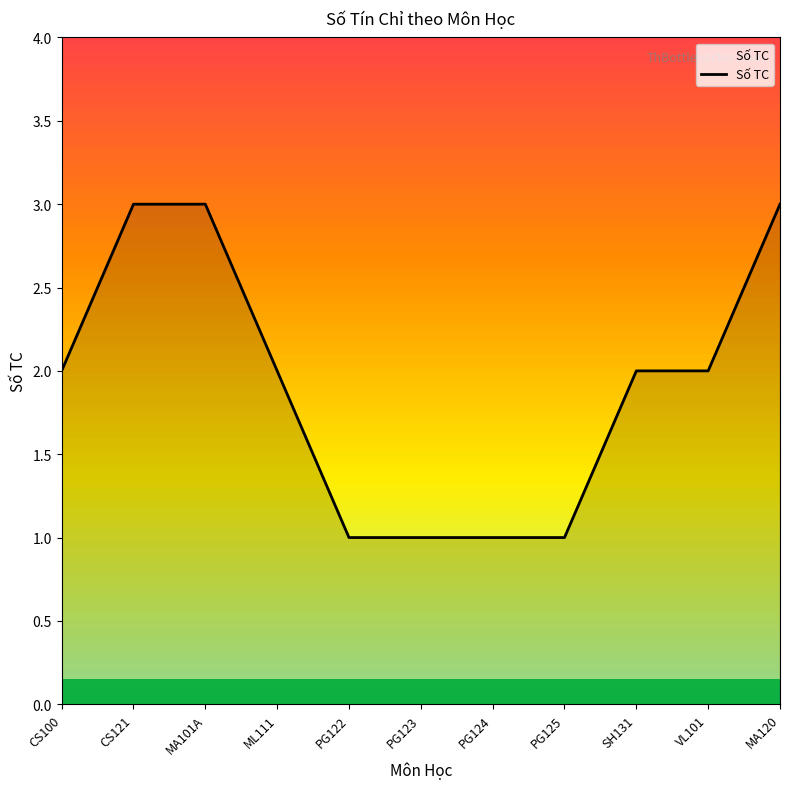

What is the minimum value shown in the chart?

1